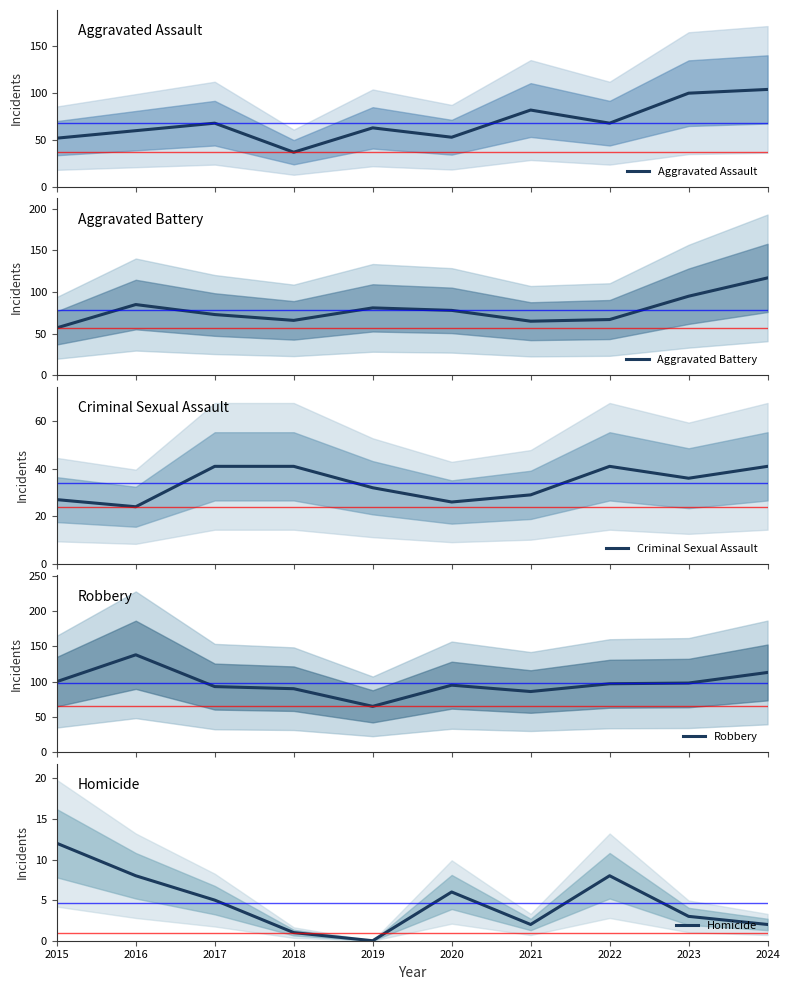

Rank the categories by Homicide value from lowest to highest.

2019, 2018, 2021, 2024, 2023, 2017, 2020, 2016, 2022, 2015